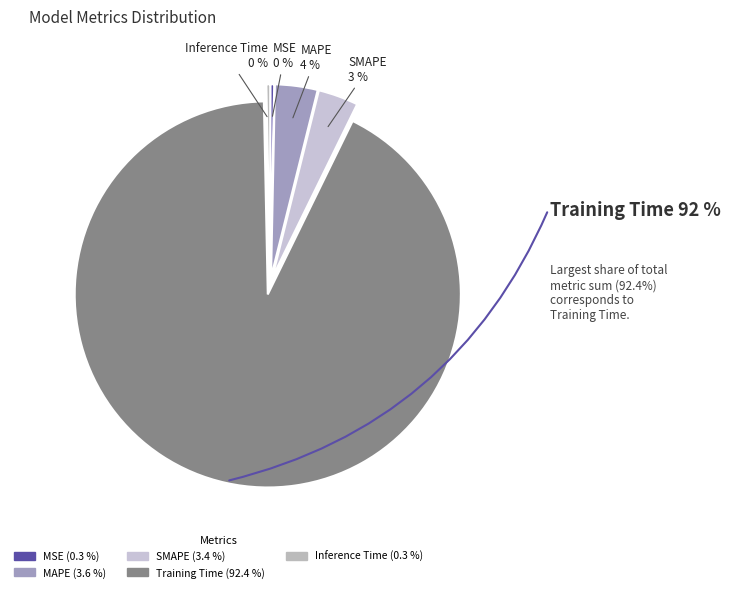

What percentage is the MAPE slice, to the nearest percent?

4%